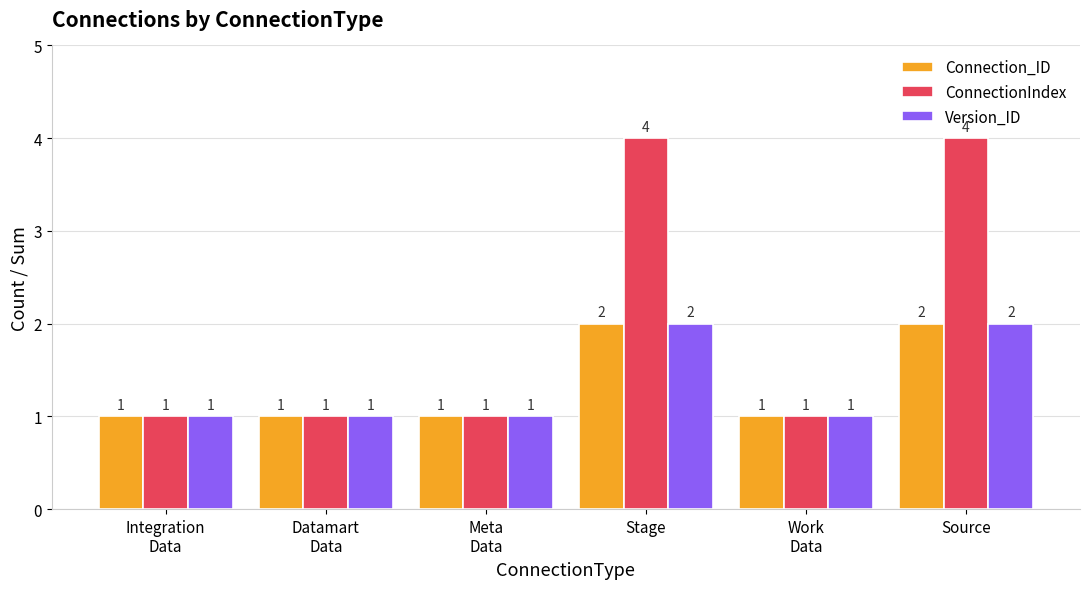

What is the sum of all Version_ID values?

8